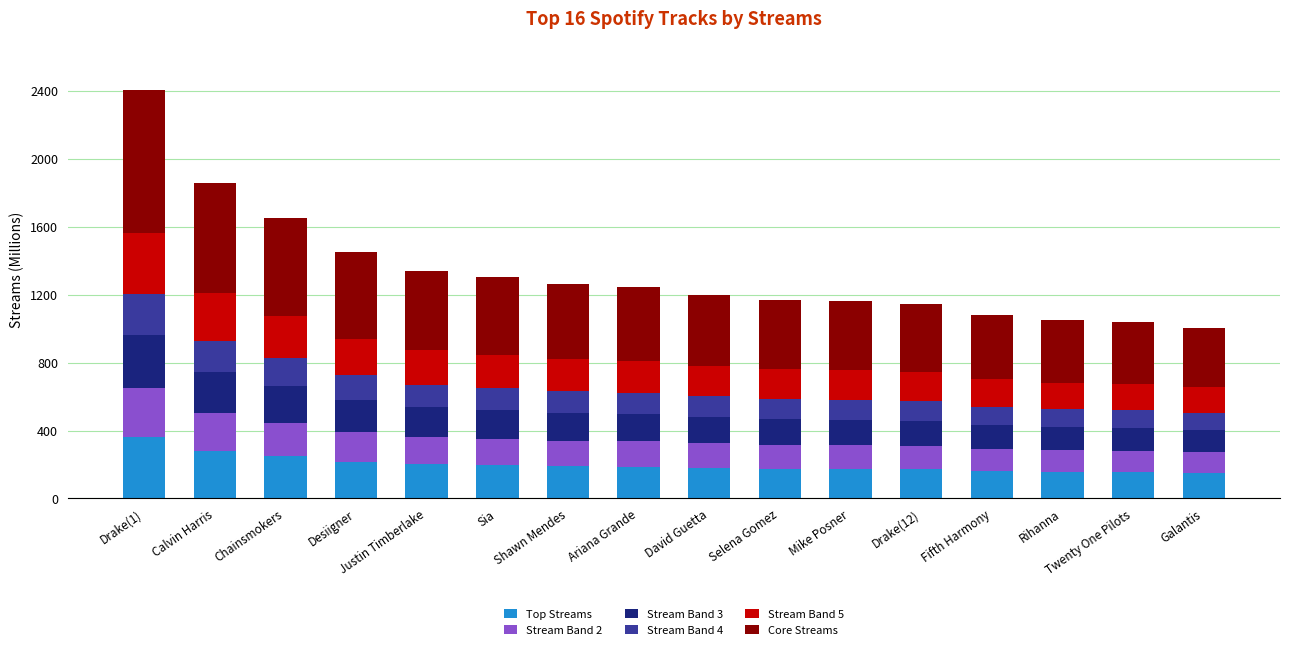

How many data points in Top Streams are less than 186?

8